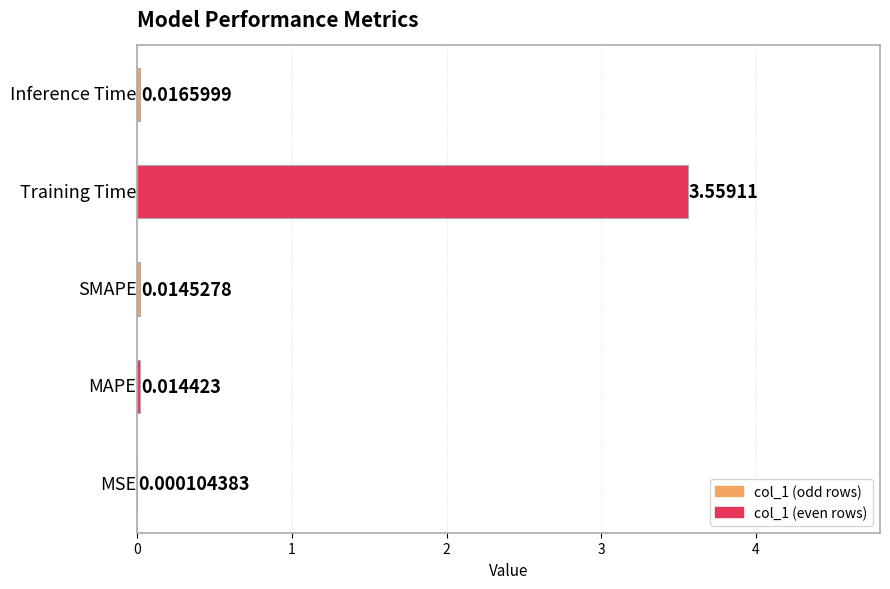

Which label corresponds to the largest value in the chart?

Training Time